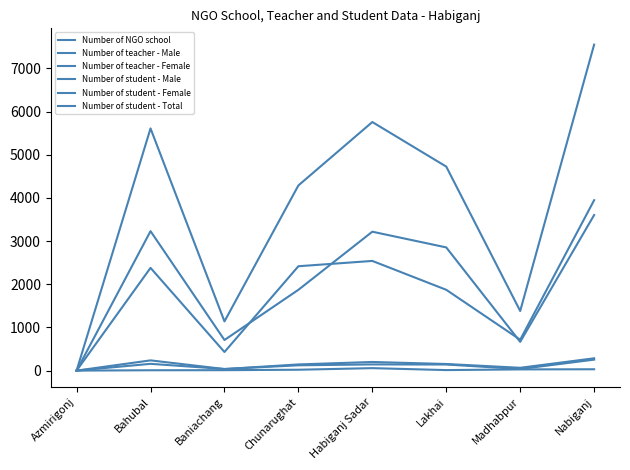

The value of Number of teacher - Male at Bahubal is 11. True or false?

False